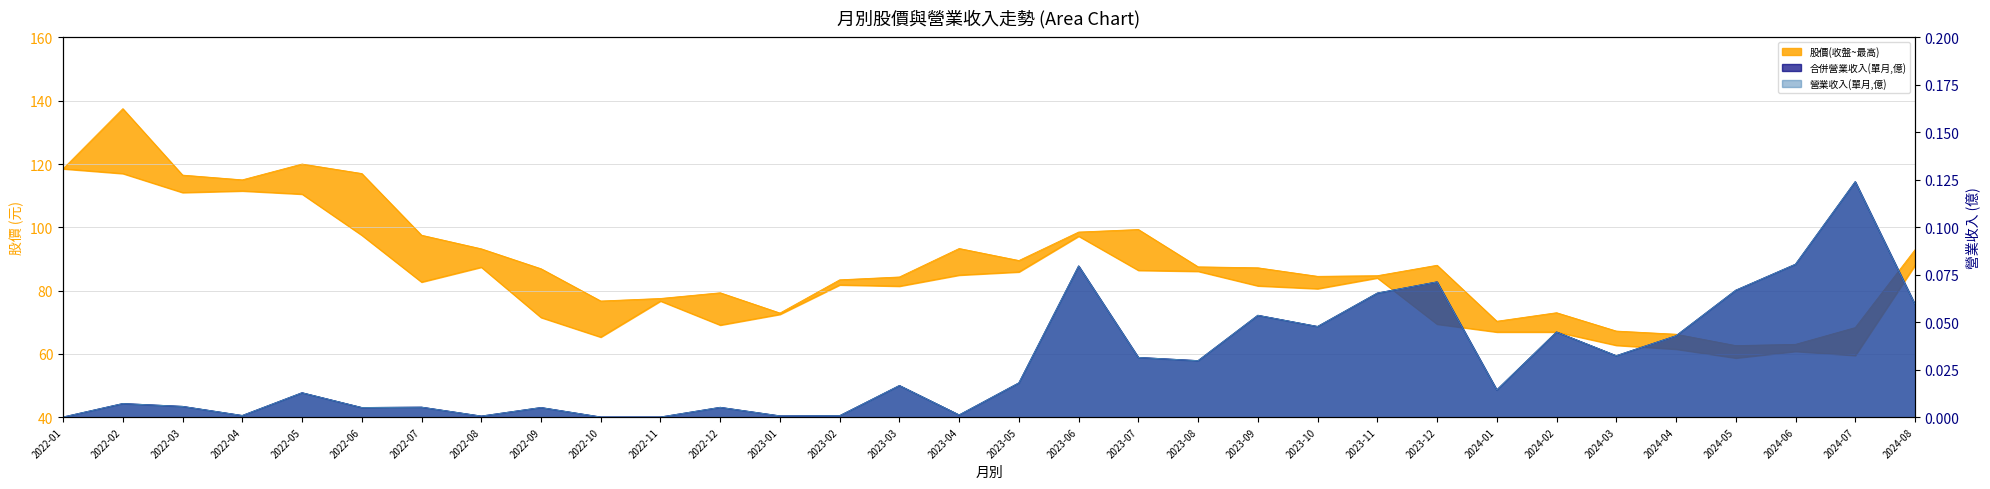

What is the label of the 17th point from the left?

2023-05